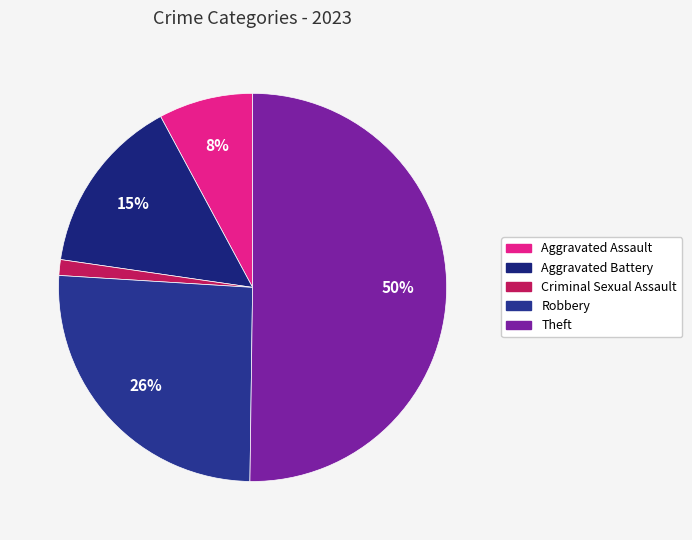

What is the largest slice in the pie chart?

Theft